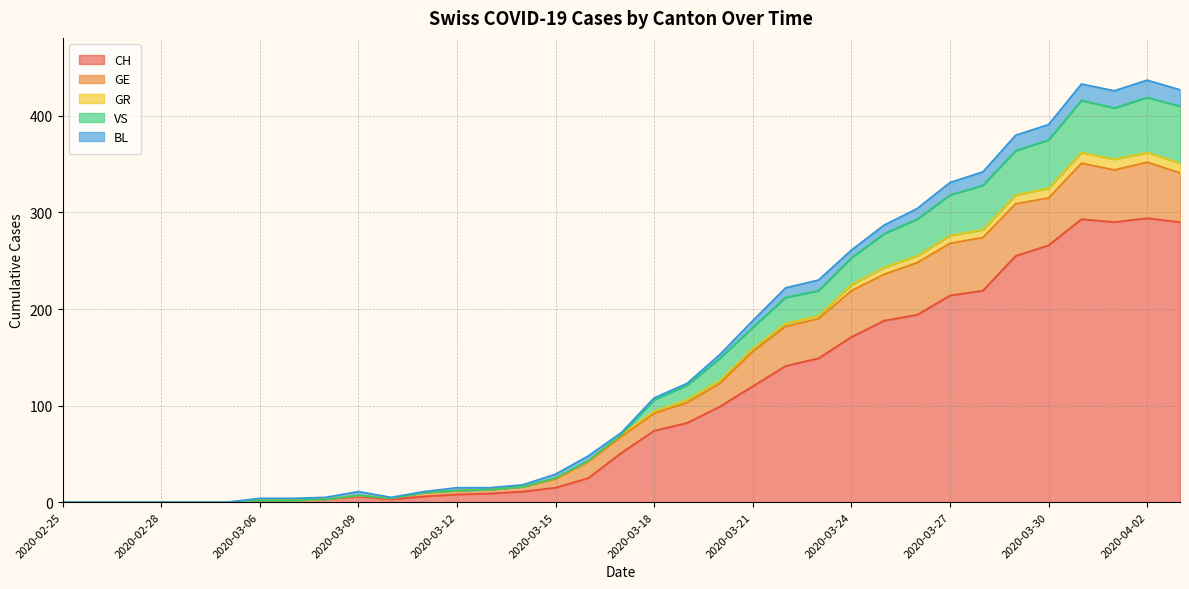

What is the label of the 23rd point from the right?

2020-03-12